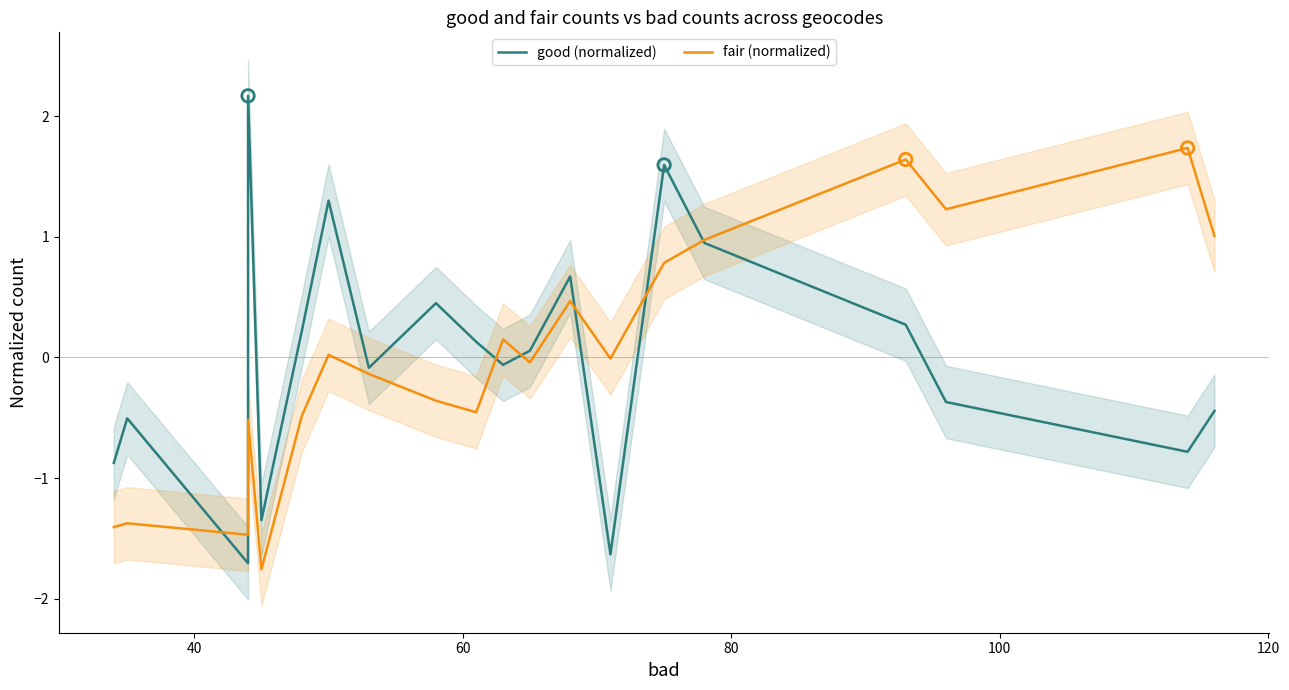

Is the value of good (normalized) at 11 greater than the value of fair (normalized) at 19?

No